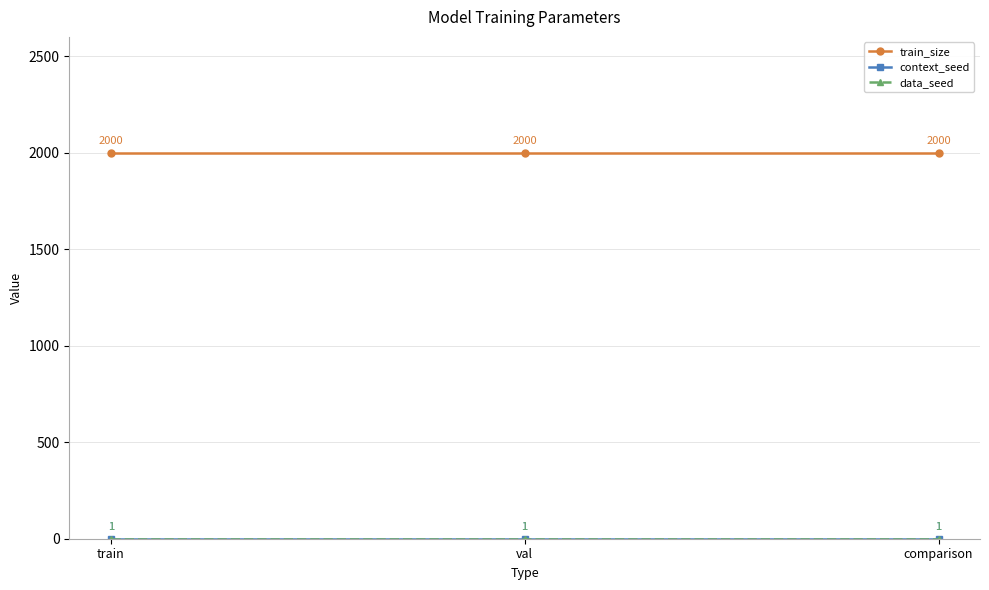

Does the chart have visible grid lines?

Yes